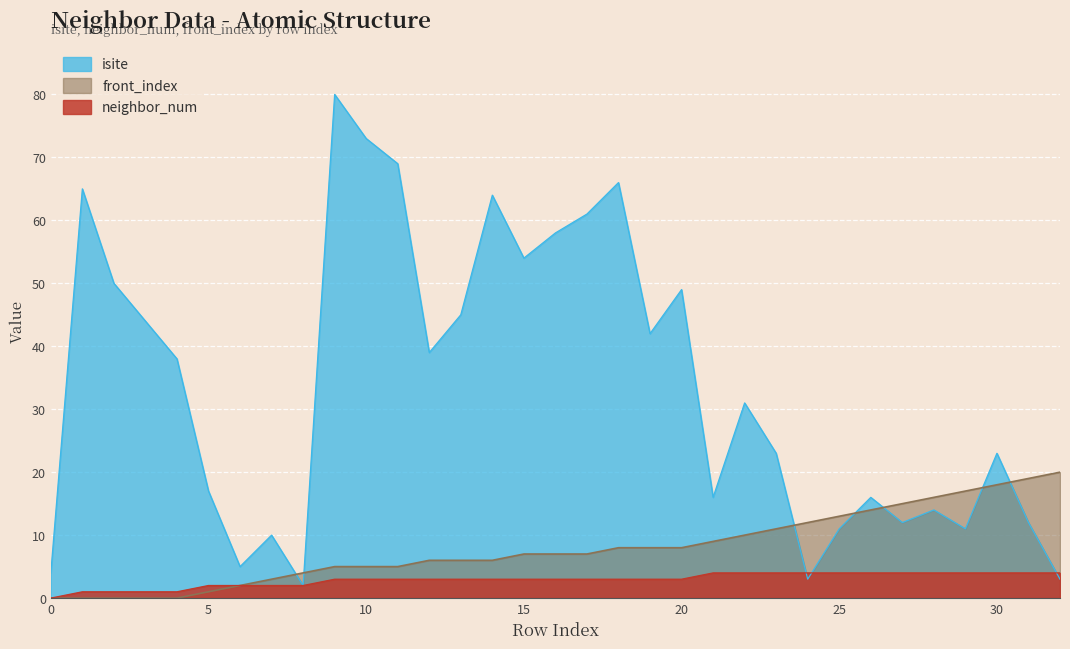

At which label does neighbor_num first exceed 3?

21